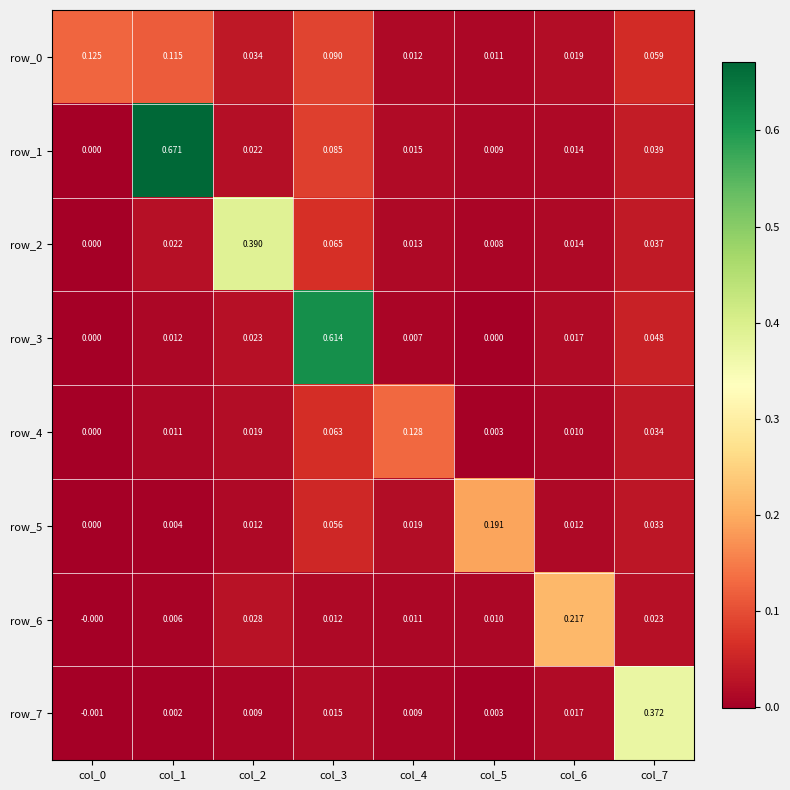

Is the value of row_7 at col_5 greater than the value of row_5 at col_4?

No